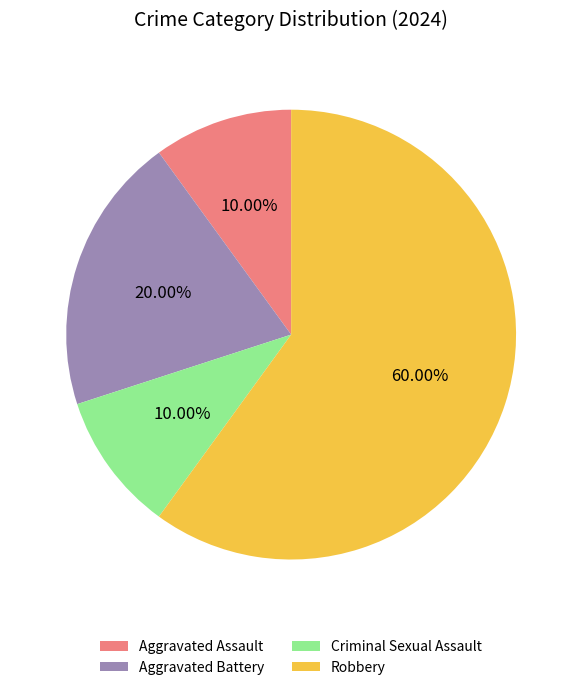

Does any single category account for the majority?

Yes